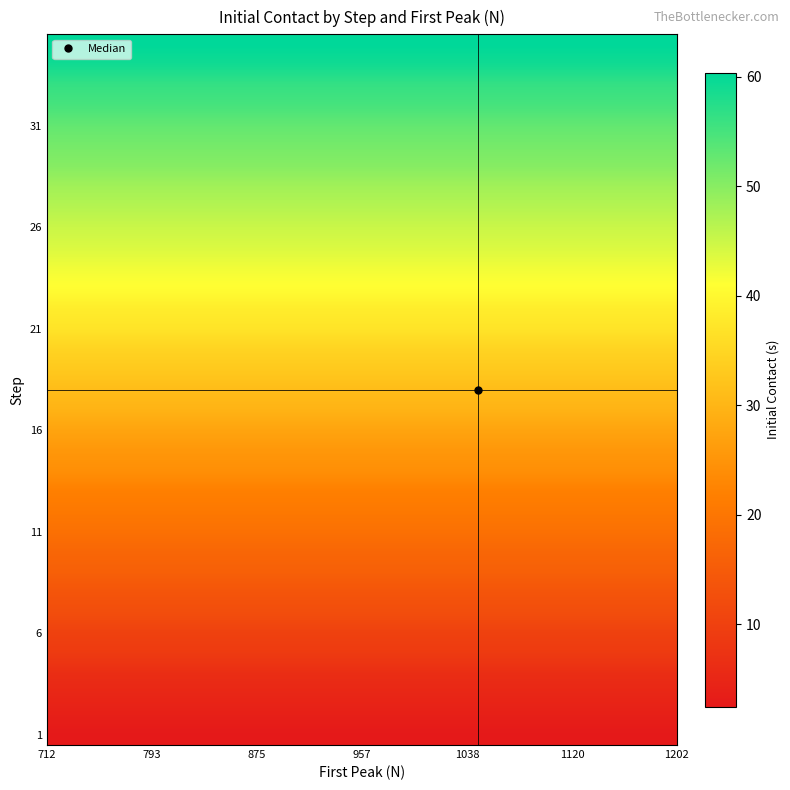

What is the maximum value shown in the chart?

60.4